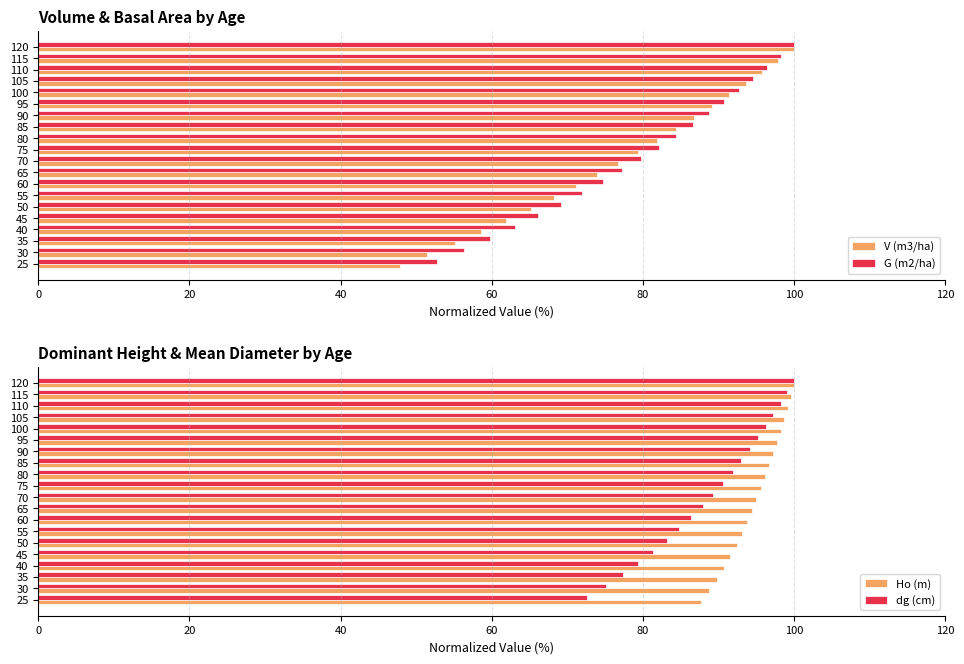

What is the difference between the maximum and minimum values in the Ho (m) series?

12.3